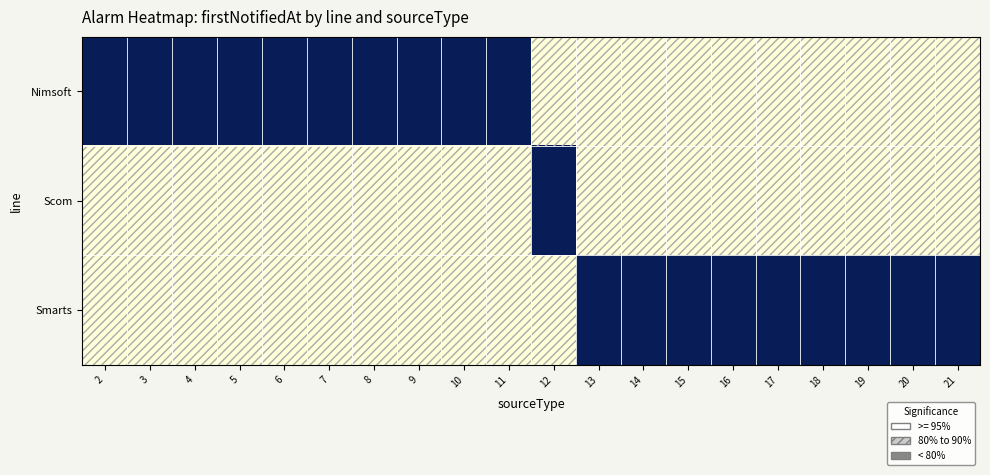

At 9, list the series in order from smallest to largest.

Scom, Smarts, Nimsoft